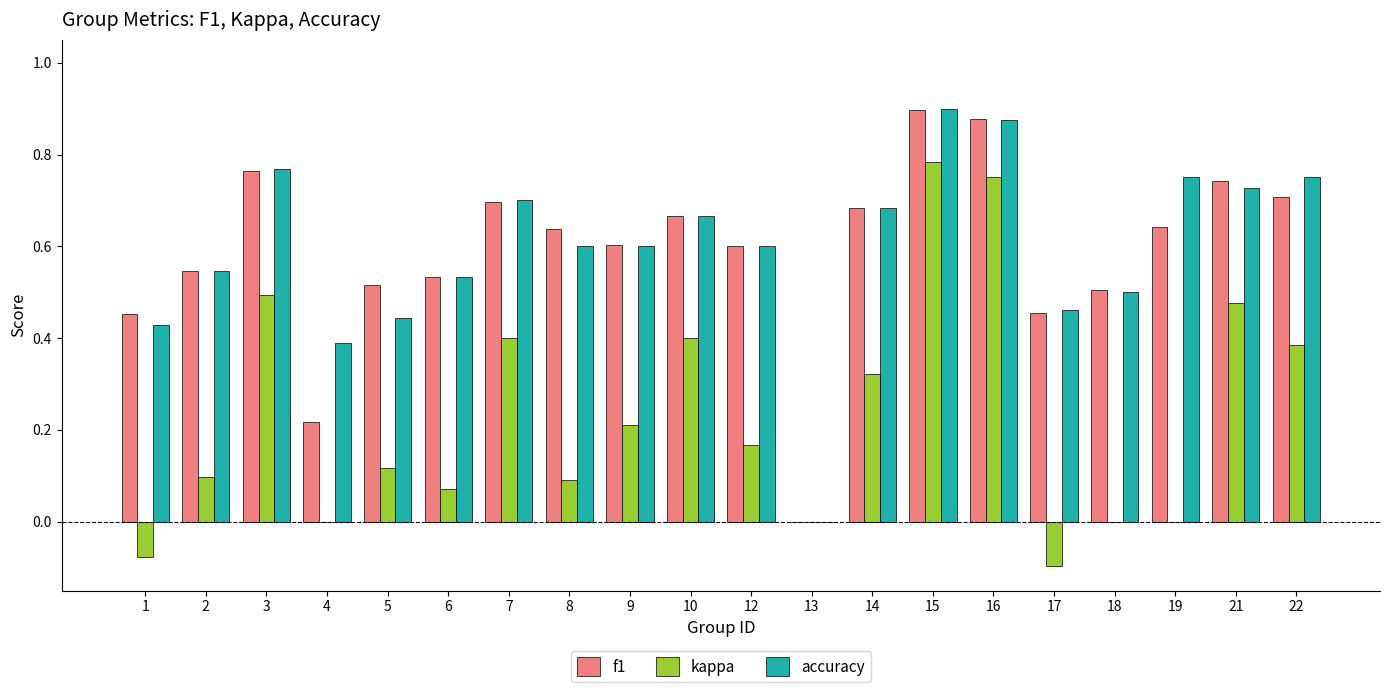

How many categories are shown in the chart?

20